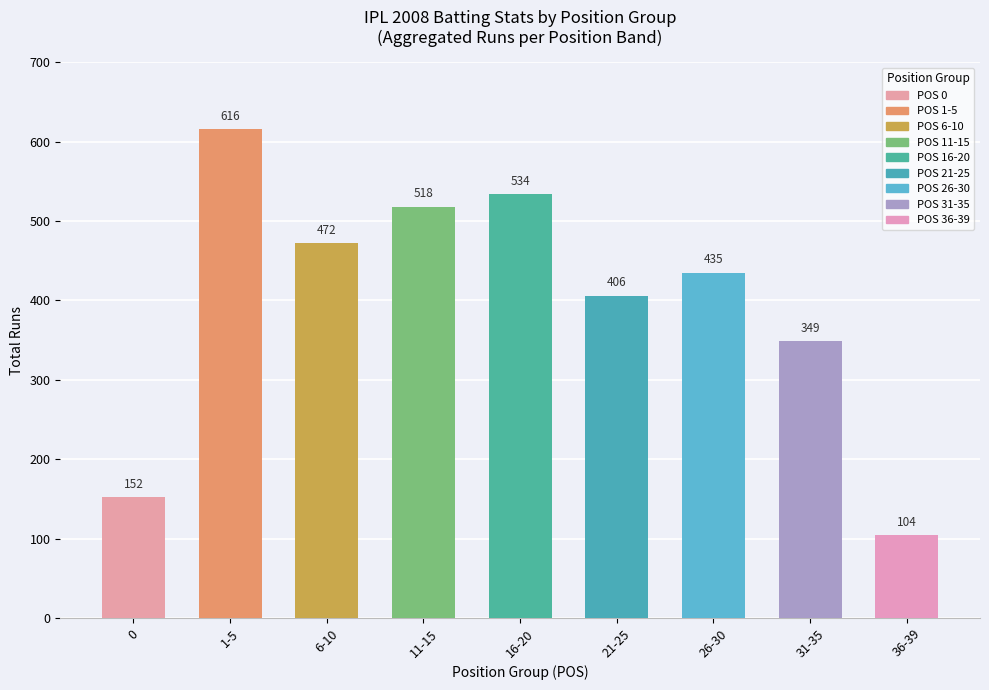

List the labels in order of value, smallest first.

36-39, 0, 31-35, 21-25, 26-30, 6-10, 11-15, 16-20, 1-5